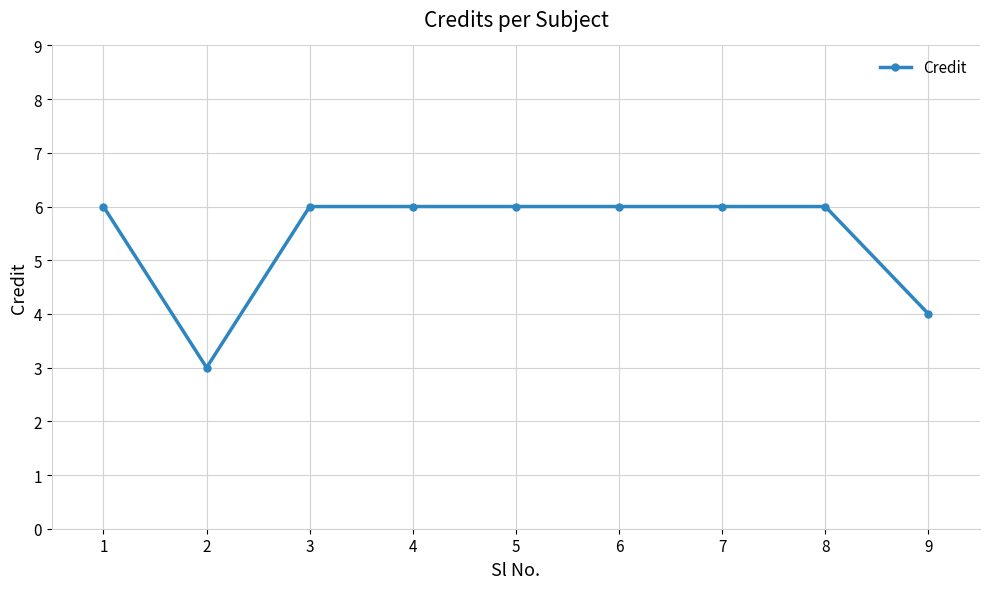

What is the value of the 1st point from the left?

6